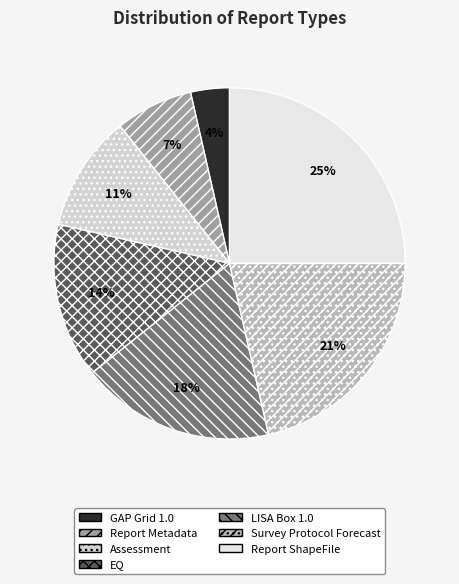

How much of the chart is everything except GAP Grid 1.0?

96.4%